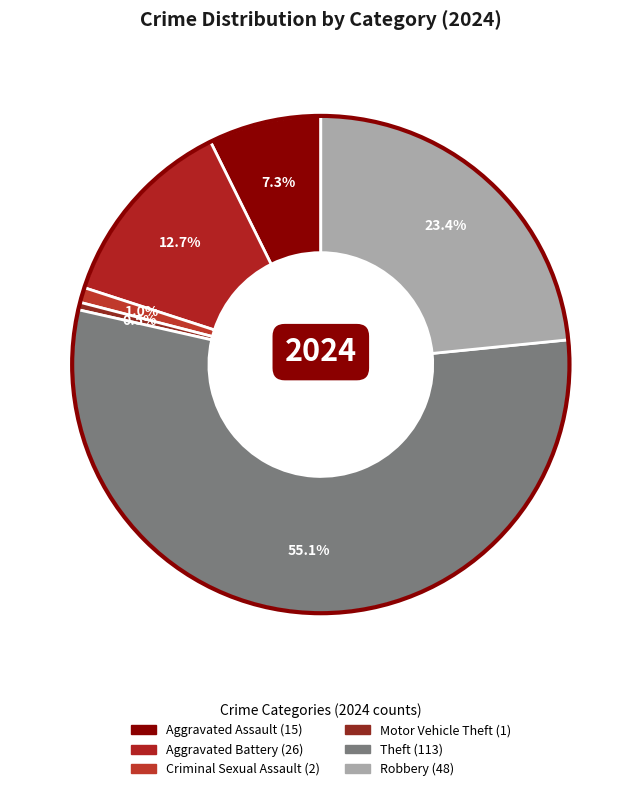

Count the number of slices in the pie.

6